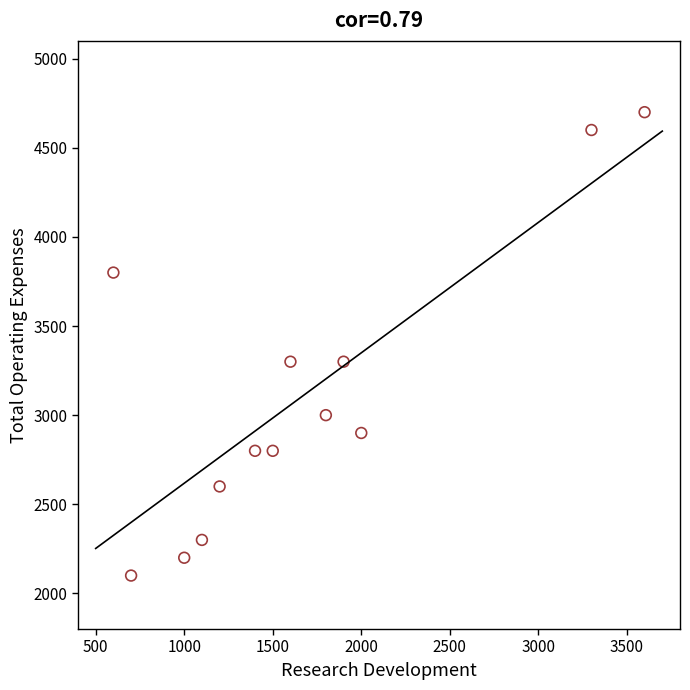

What is the range of X values (max minus min)?

3000